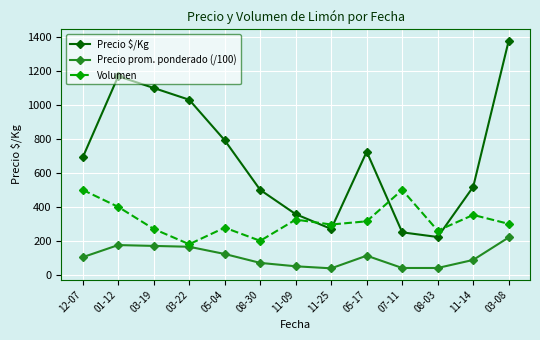

True or false: Precio prom. ponderado (/100) and Volumen intersect in this chart.

False